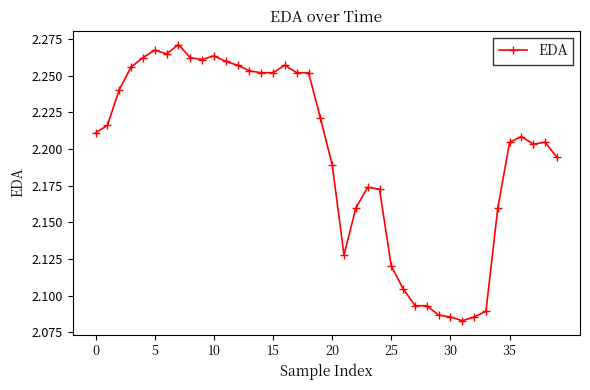

Is this an area chart (filled region under the line)?

No